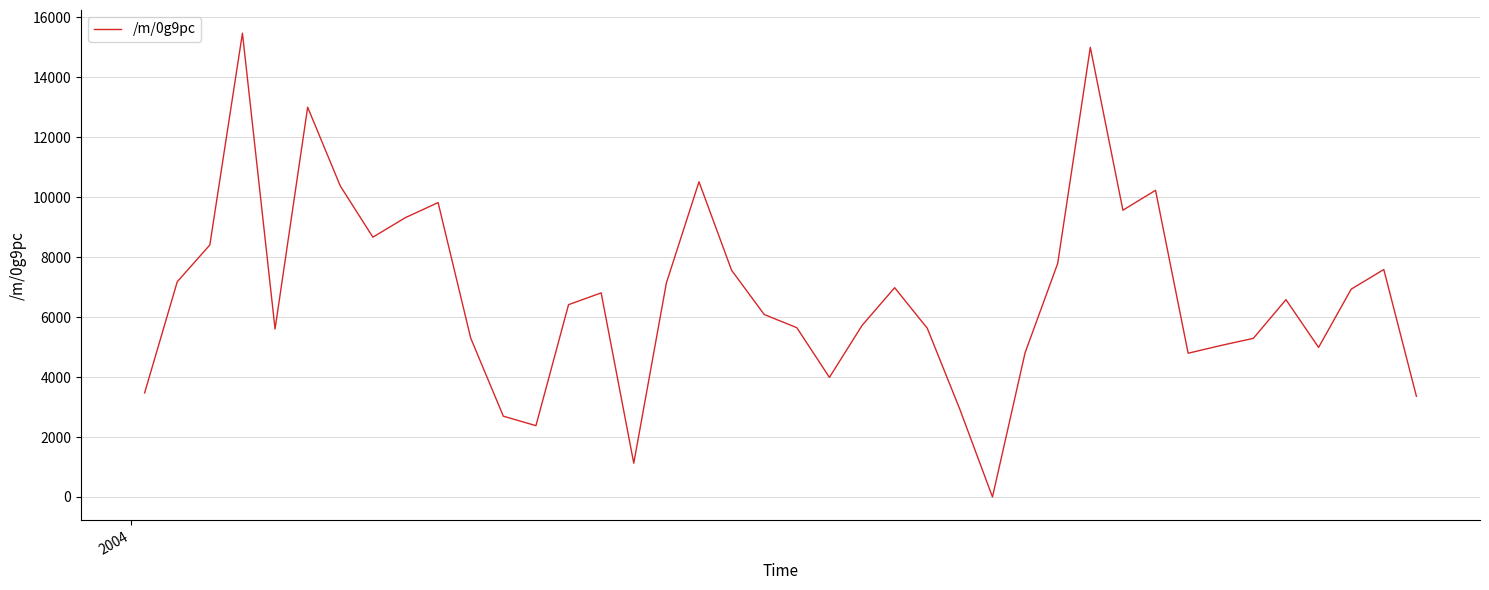

Does the chart display data point markers on the line(s)?

No